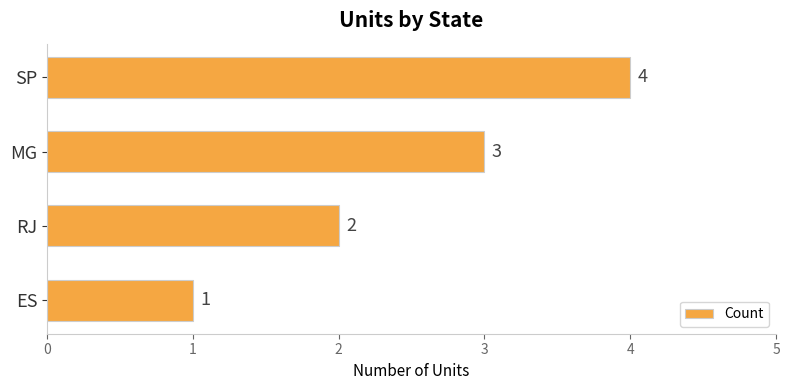

At which category does the chart reach its minimum across all series?

ES